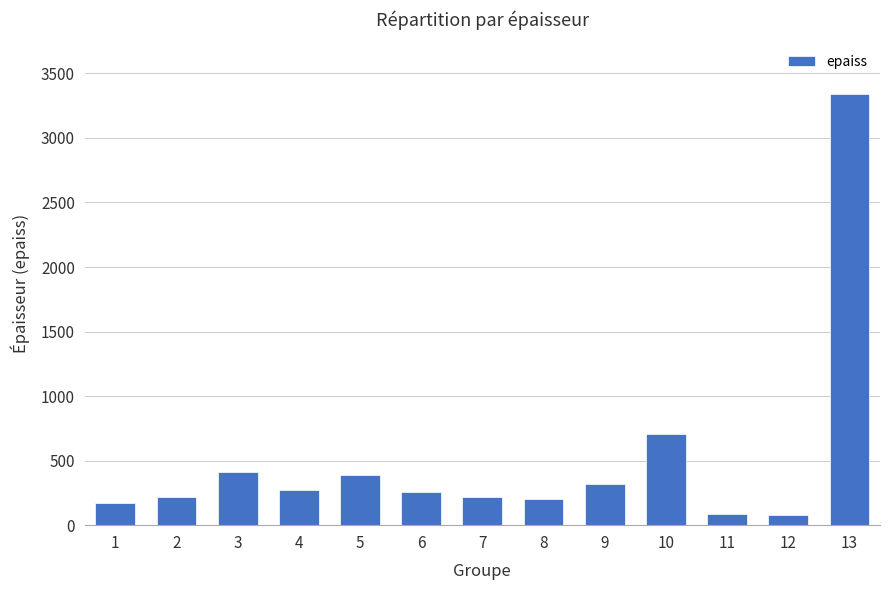

What is the maximum value shown in the chart?

3340